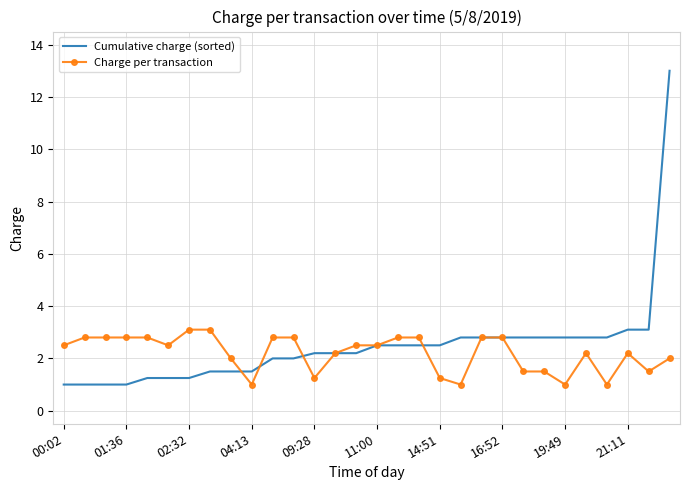

What is the minimum value shown in the chart?

1.0